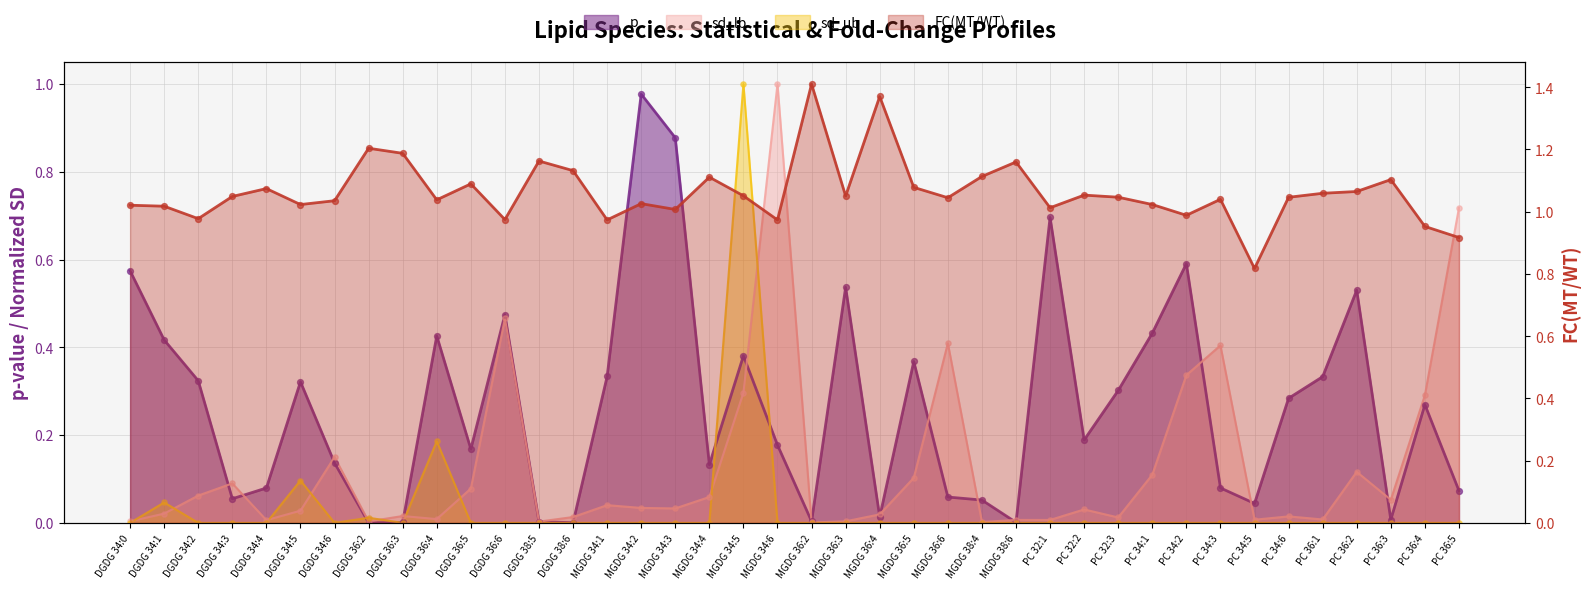

At which category is the sum across all series the highest?

MGDG 34:5